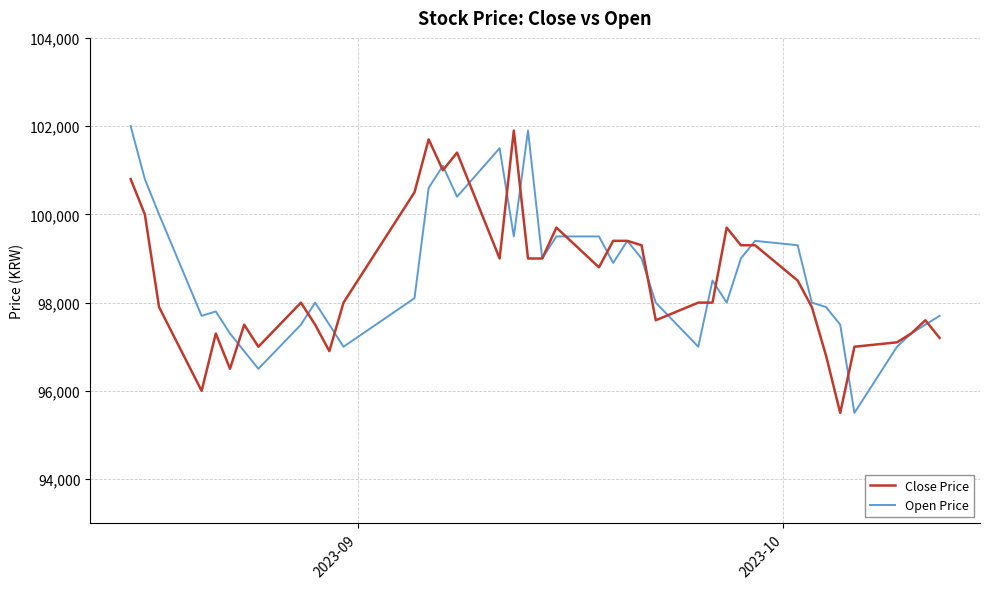

What is the minimum value for Close Price?

95500